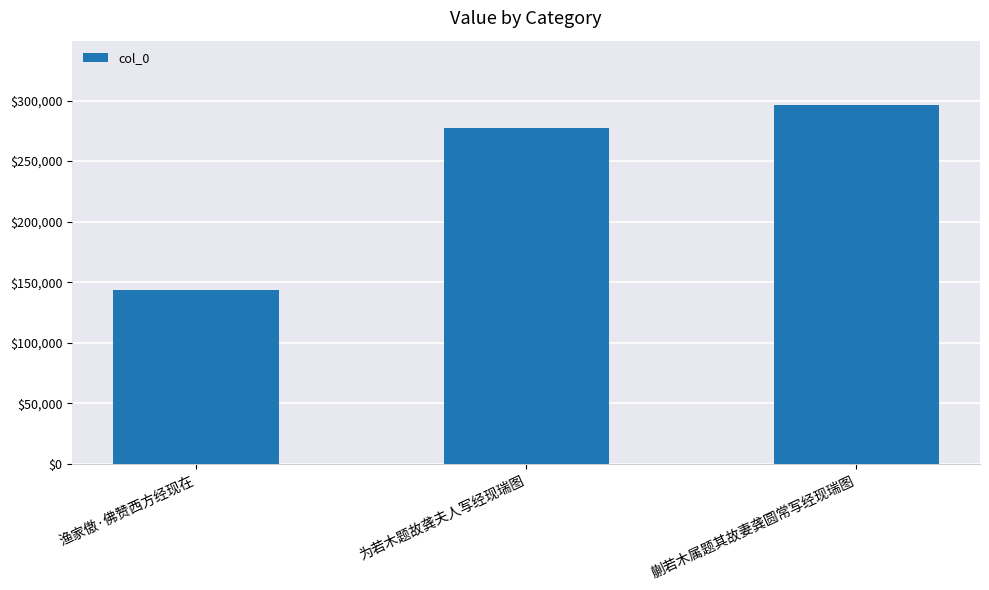

What value does the data have at 为若木题故龚夫人写经现瑞图?

277186